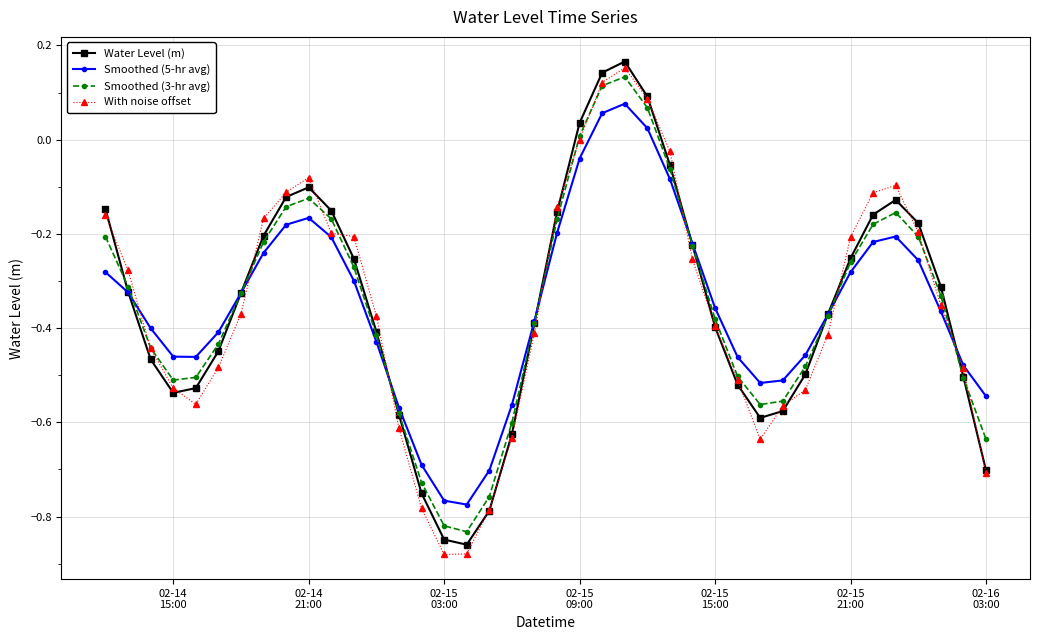

In Smoothed (5-hr avg), how many points are lower than both neighbors (excluding endpoints)?

3